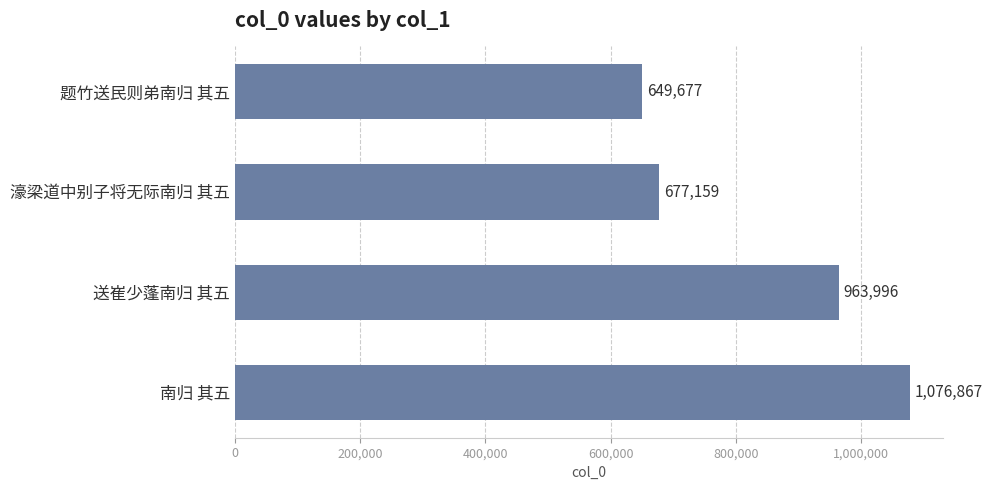

How many series are shown in this chart?

1